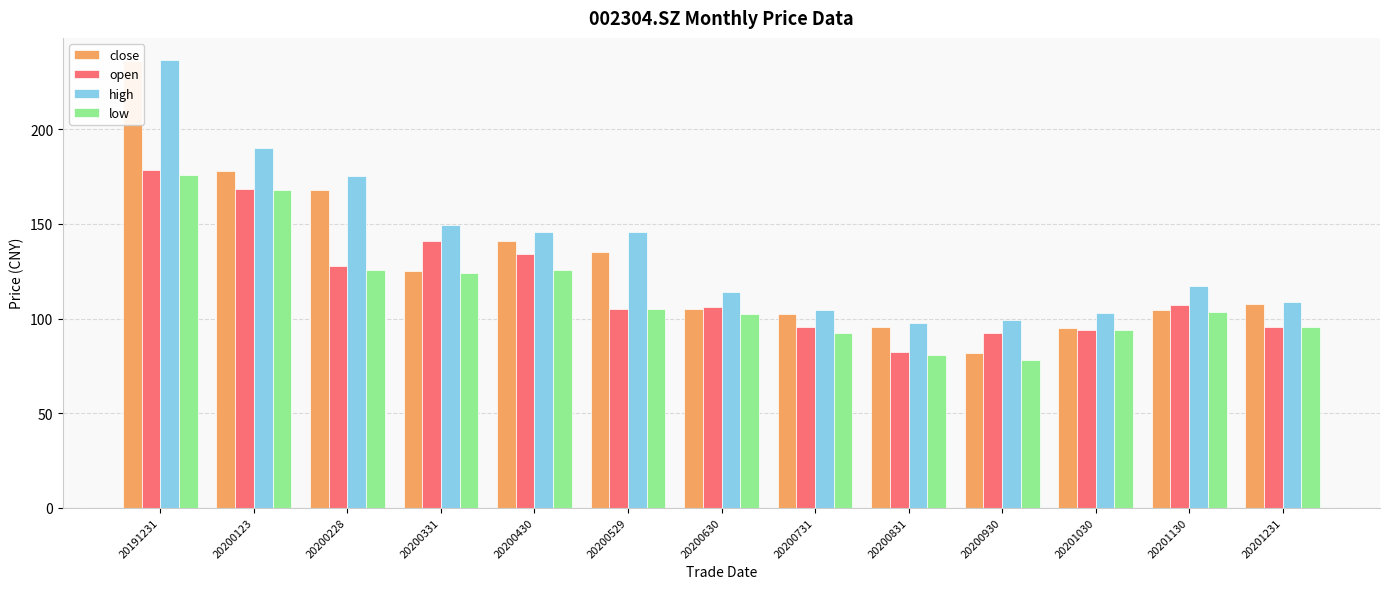

Which label corresponds to the smallest value in the chart?

20200930